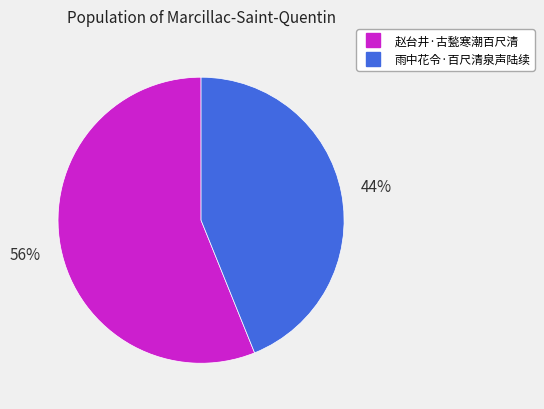

What is the ratio of the value at 赵台井·古甃寒潮百尺清 to the value at 雨中花令·百尺清泉声陆续?

1.3